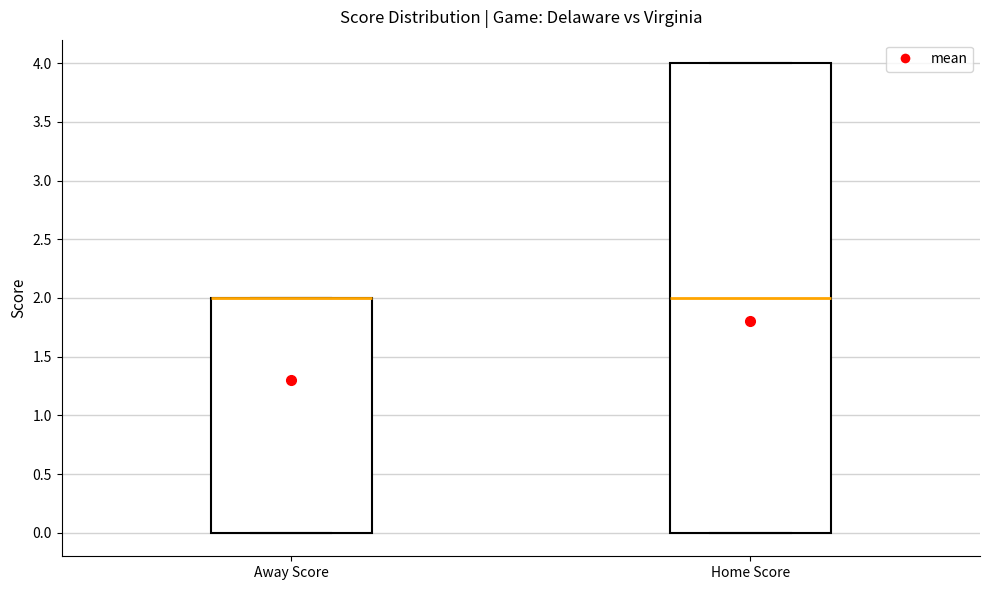

Where is the lower edge of the box for Home Score on the y-axis? The values are not printed on the chart, so give them approximately, as read against the axis.

0